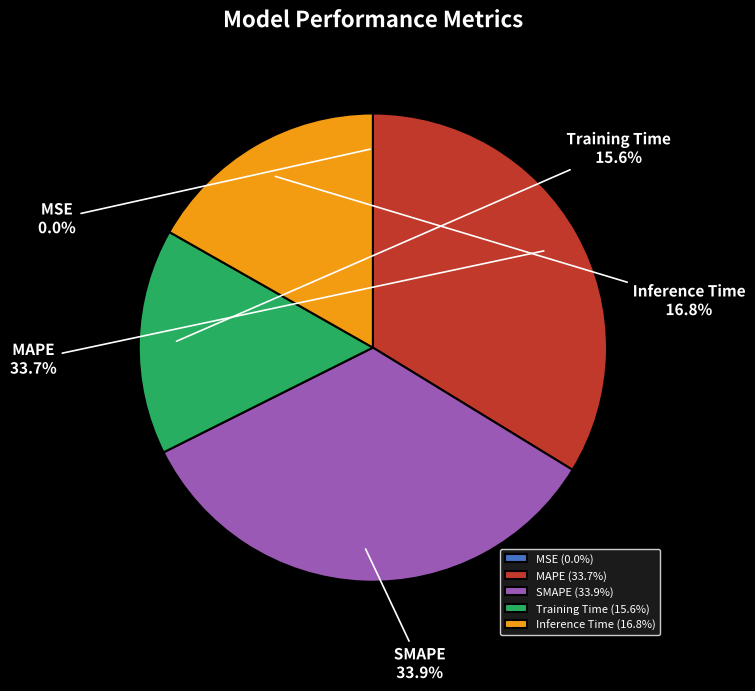

Combined, what portion of the pie is Training Time and MAPE?

49.3%